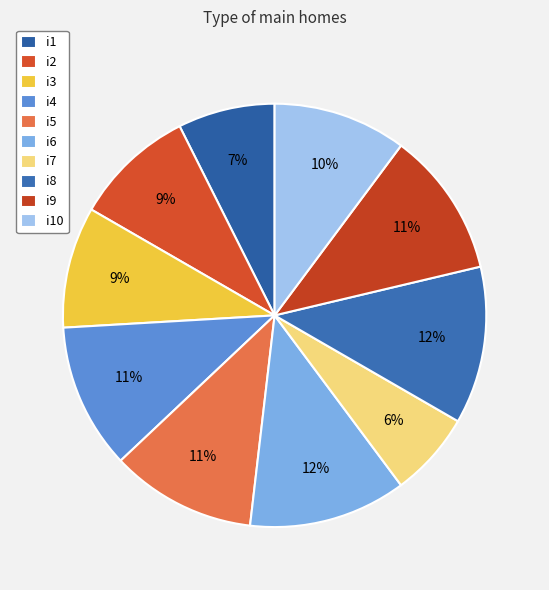

To the nearest percent, what is the combined percentage of i8 and i1?

19%